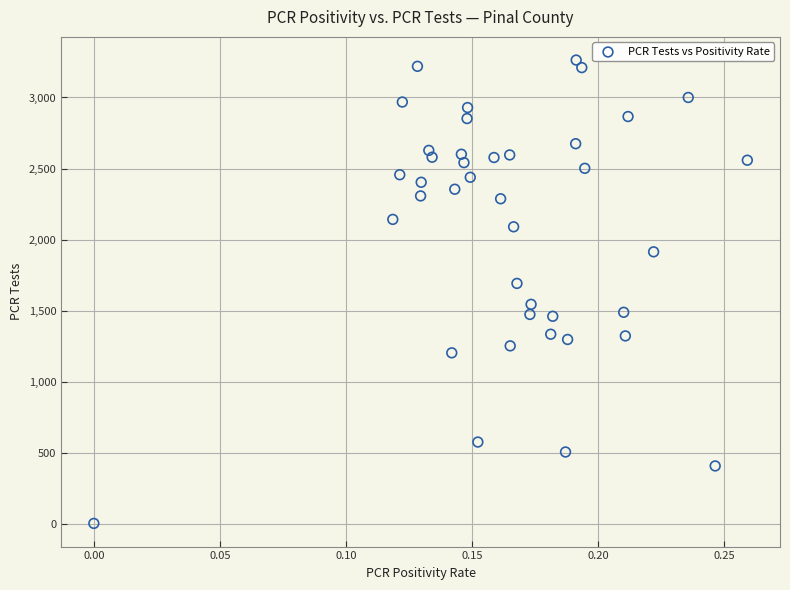

What is the range of Y values (max minus min)?

3257